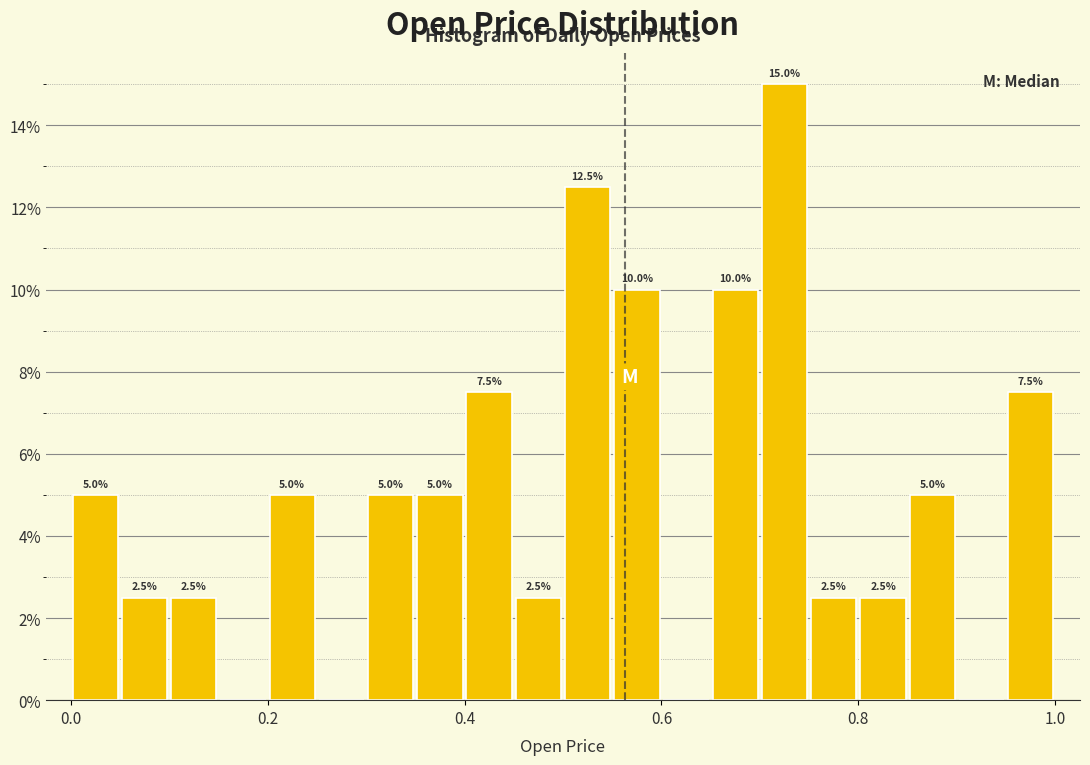

Read against the x-axis, roughly where is the centre of the tallest bar?

0.72